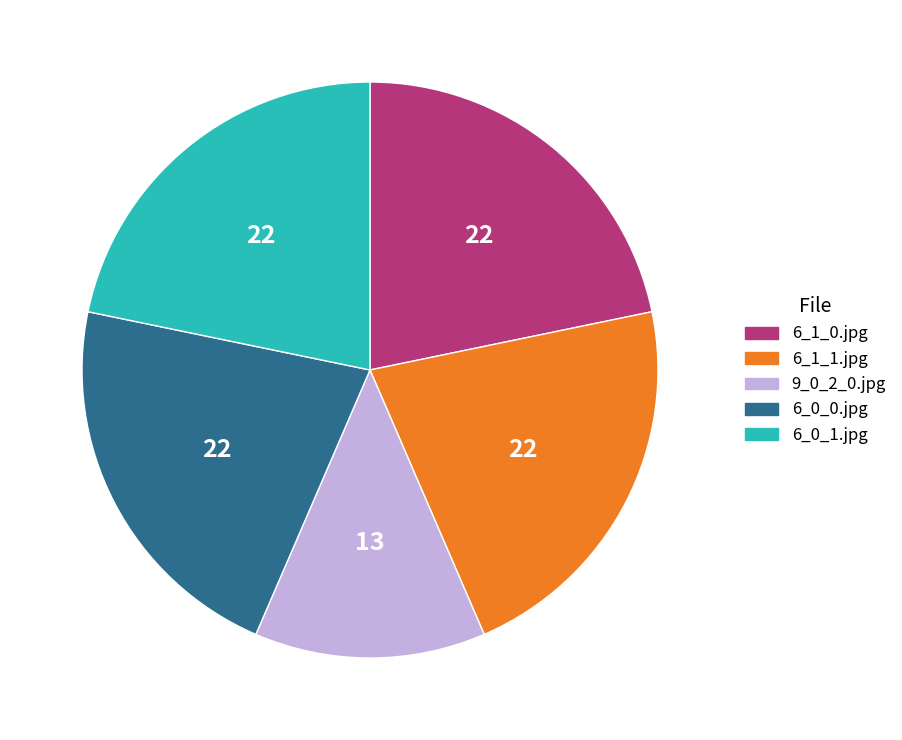

Which category has the smallest portion of the pie?

9_0_2_0.jpg